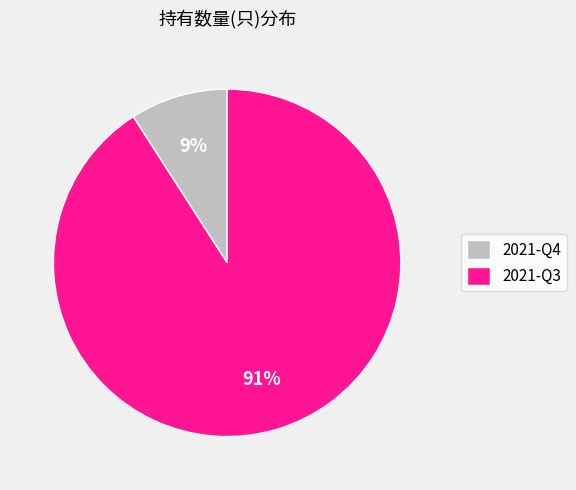

Which slice is the smallest?

2021-Q4